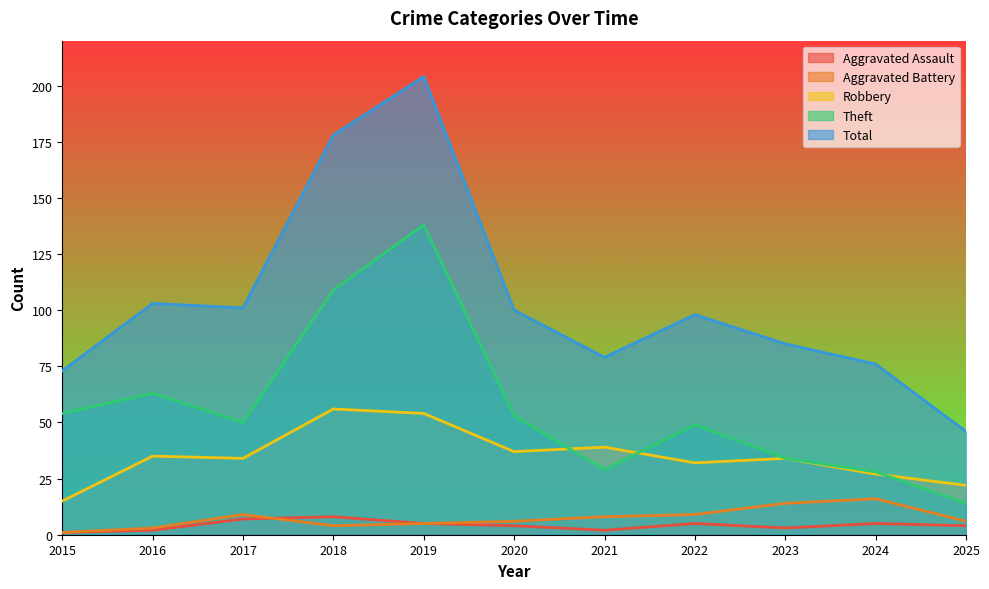

How many data points in Aggravated Battery are less than 6?

4